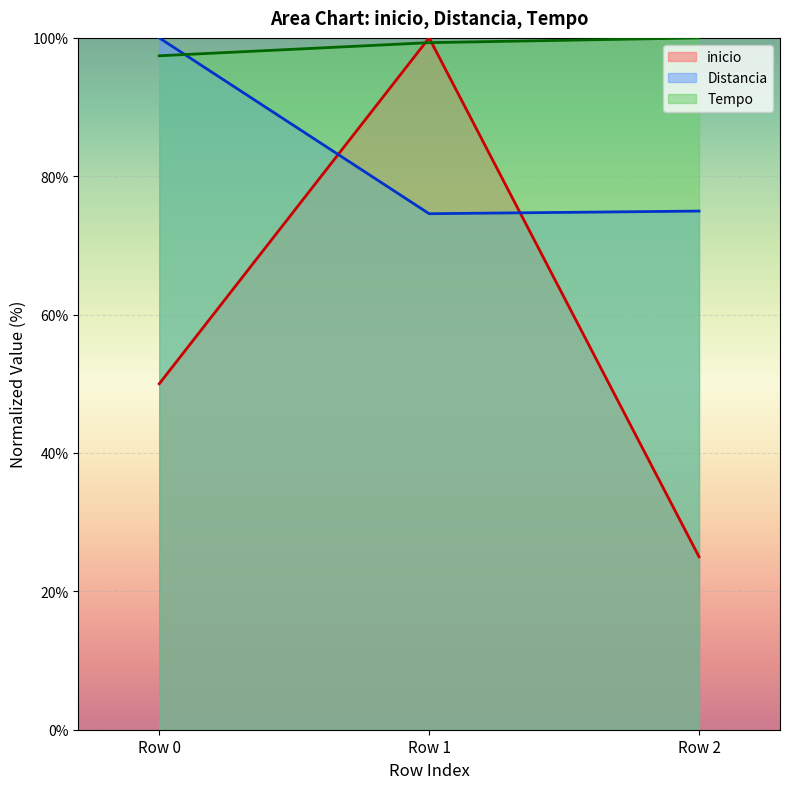

What is the value of the inicio point at the 1st from the left?

50.0